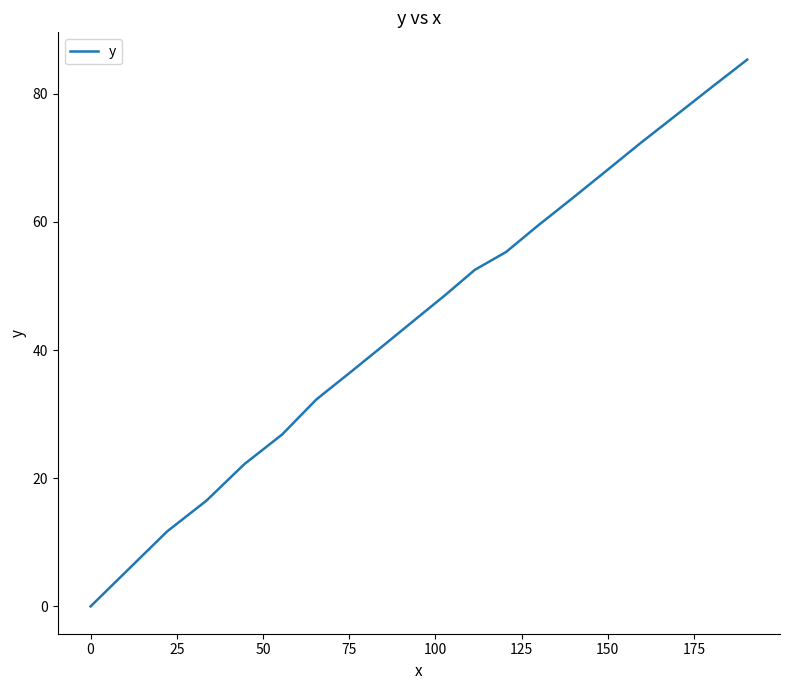

What is the difference between the maximum and minimum values?

85.3